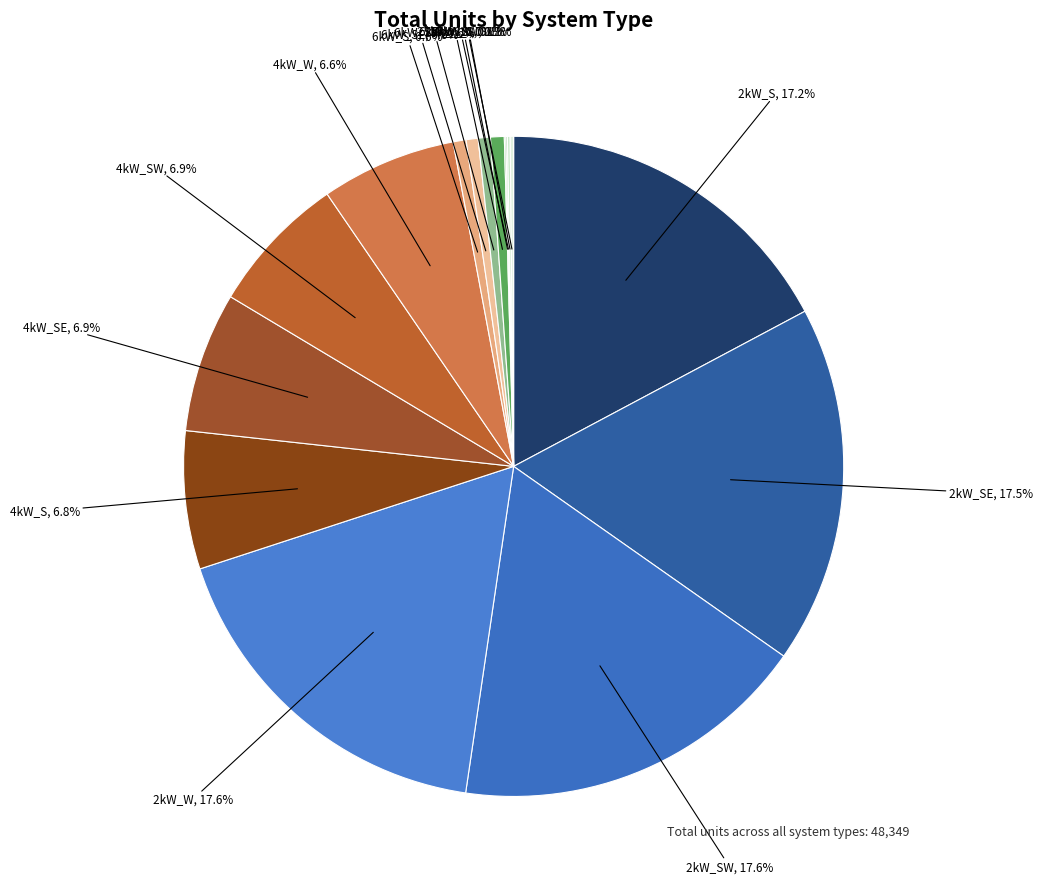

Does 6kW_SW represent more than half of the total?

No